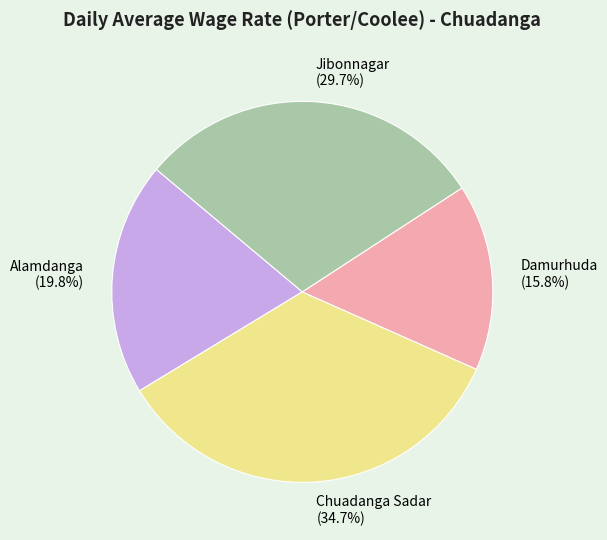

Which slice is the largest?

Chuadanga Sadar